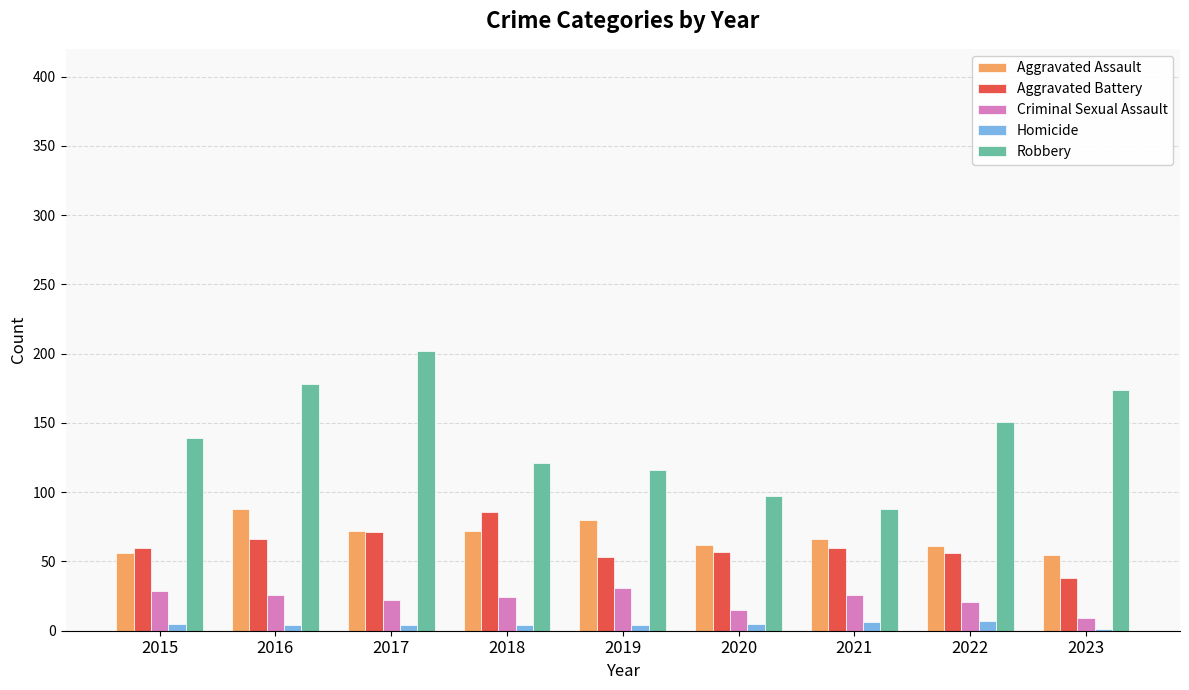

What are all the series names shown in the legend?

Aggravated Assault, Aggravated Battery, Criminal Sexual Assault, Homicide, Robbery